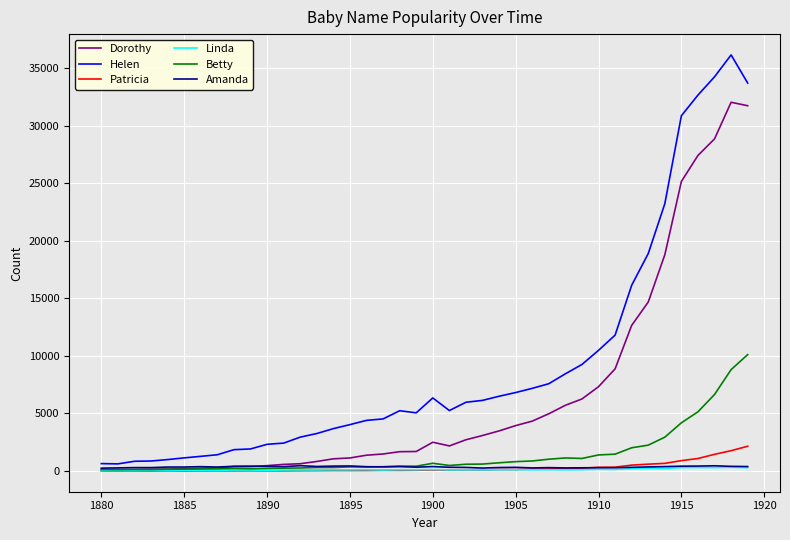

How many lines are shown in the chart?

6